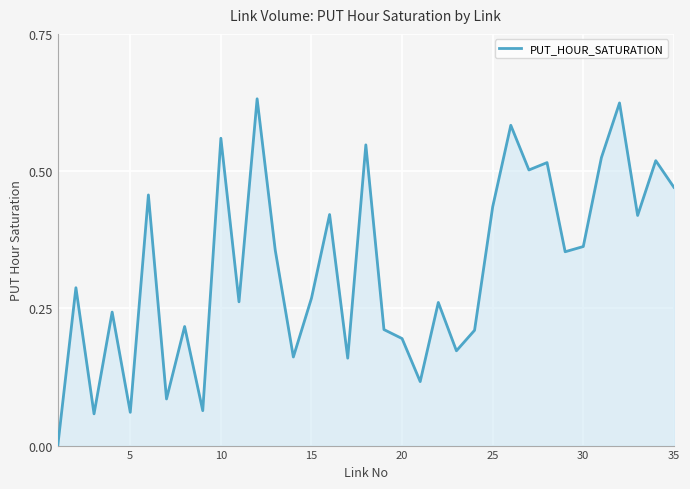

The value at 20 is 0.3. True or false?

False